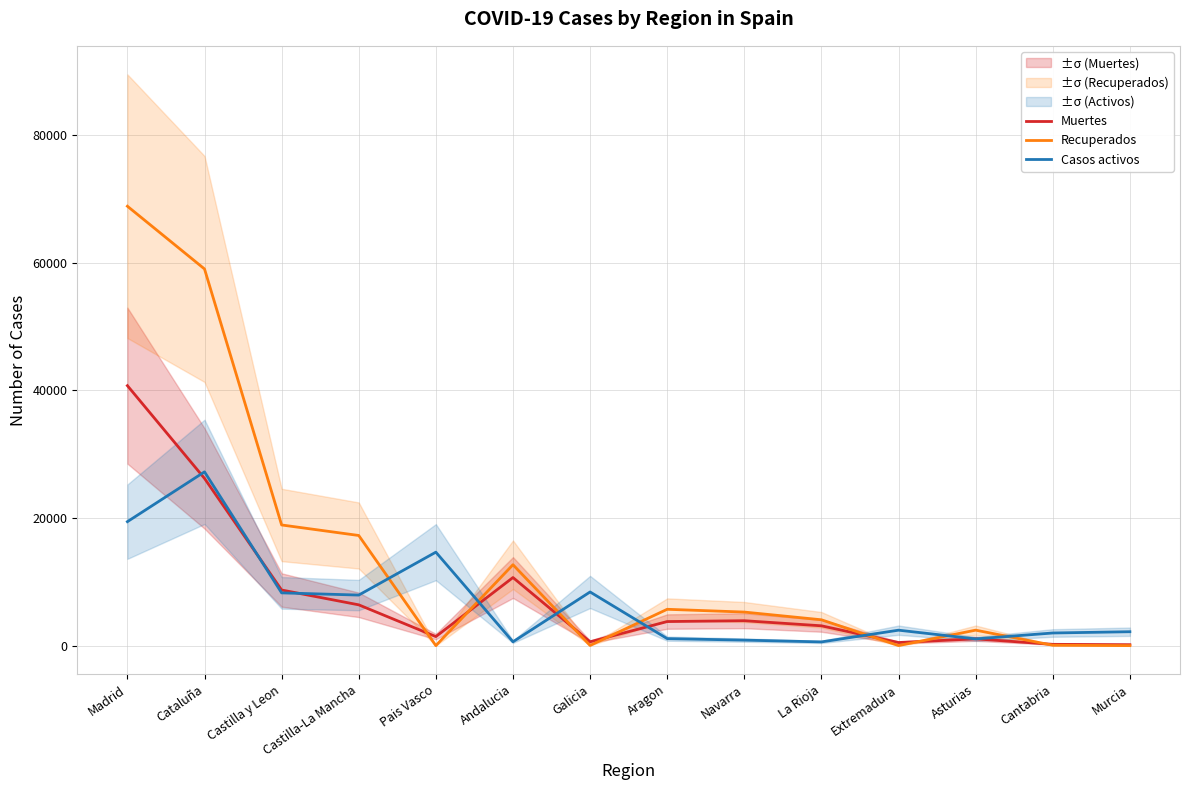

What is the sum of the Muertes values at Cantabria and Navarra?

4108